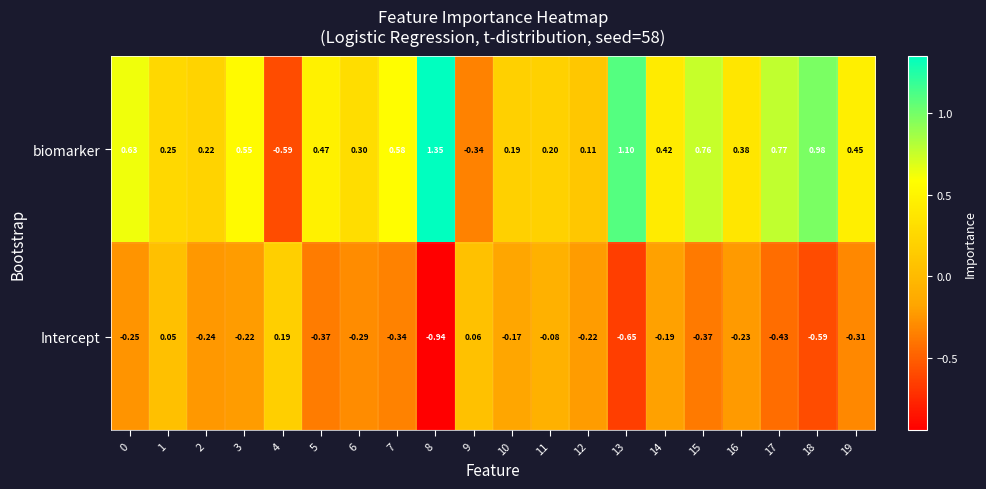

Which series has the widest spread of values?

biomarker